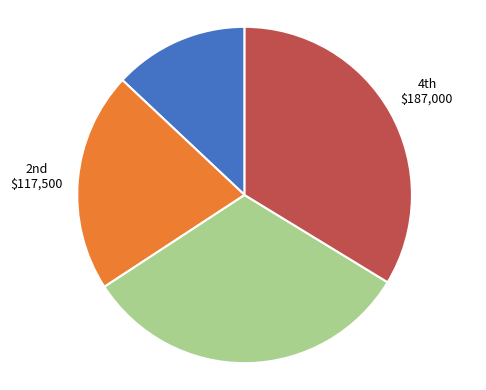

Is there a majority slice in this chart?

No